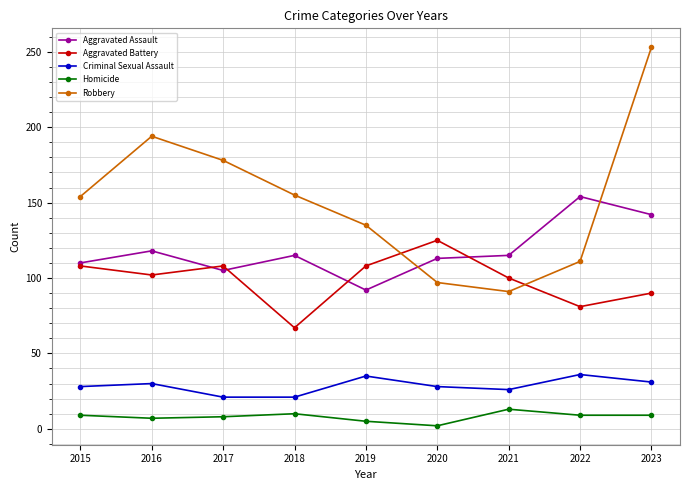

In Aggravated Assault, how many points are higher than both neighbors (excluding endpoints)?

3